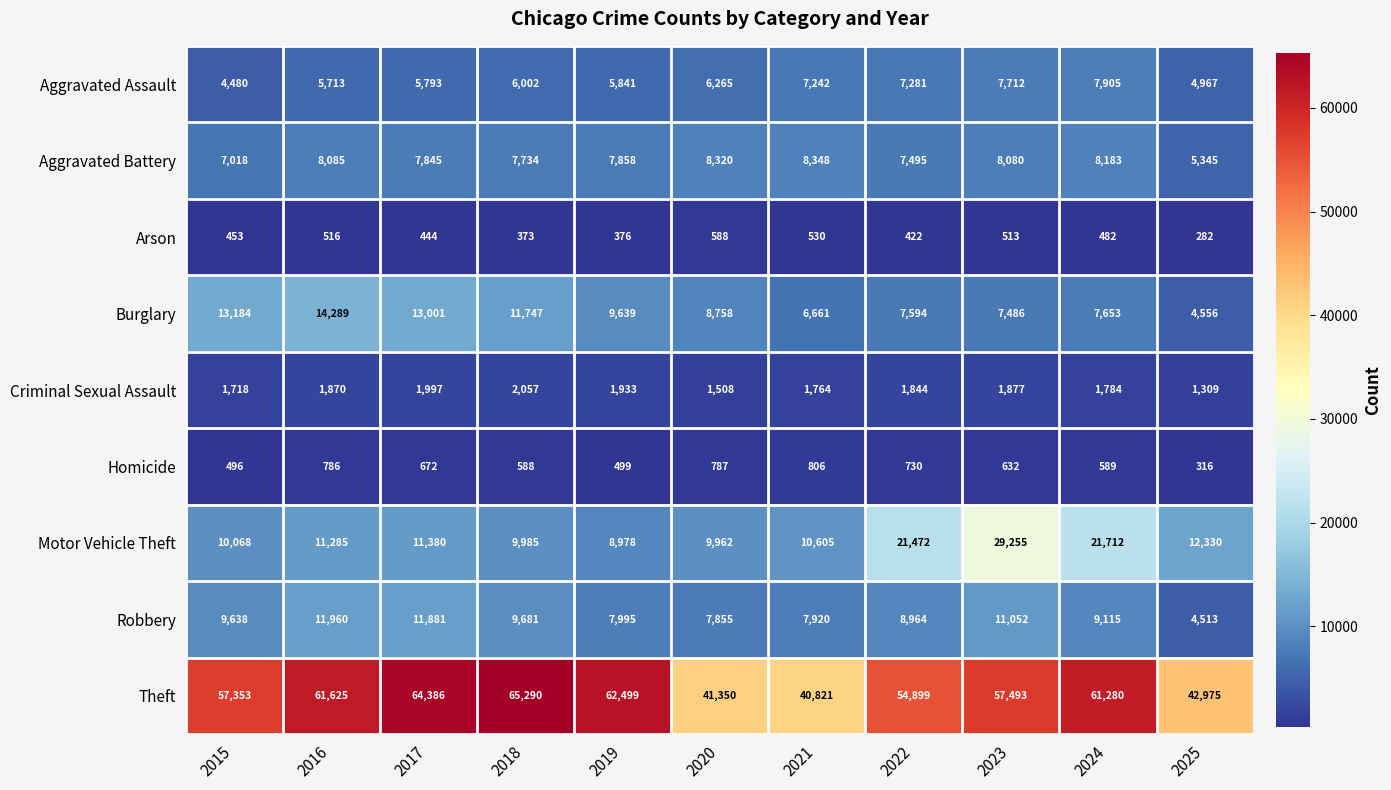

What is the total value across all series at 2022?

110701